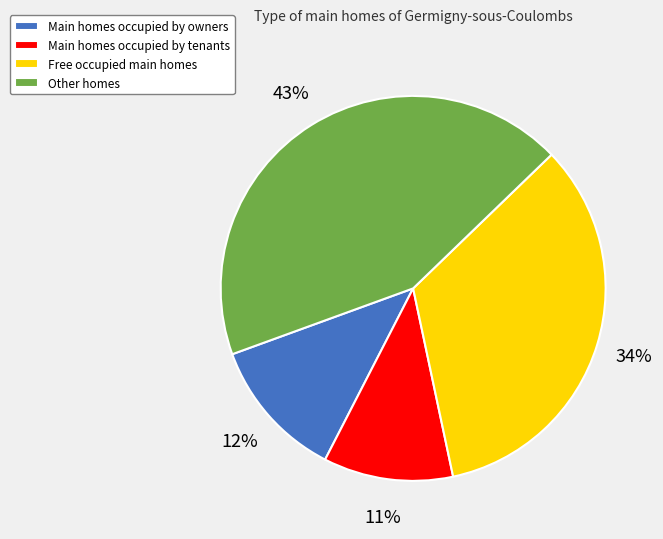

Count the number of slices in the pie.

4